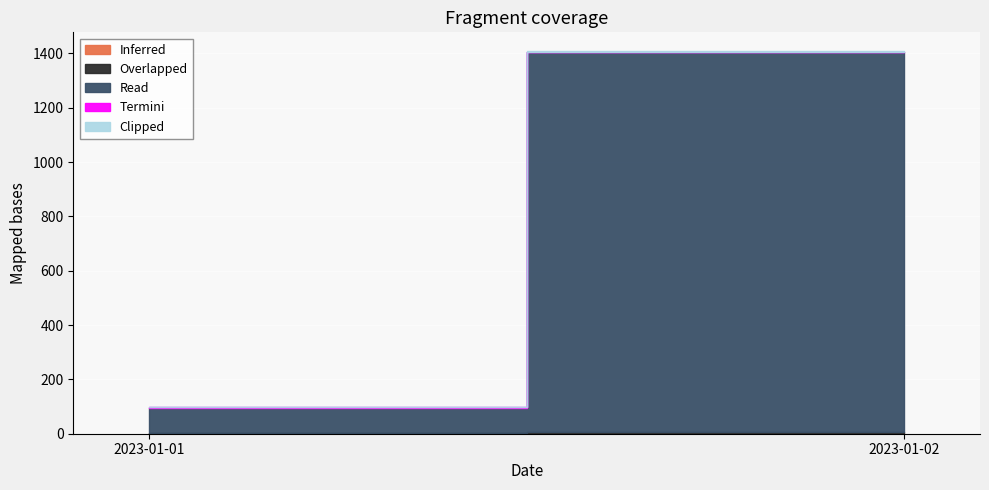

Which series has the widest spread of values?

Read